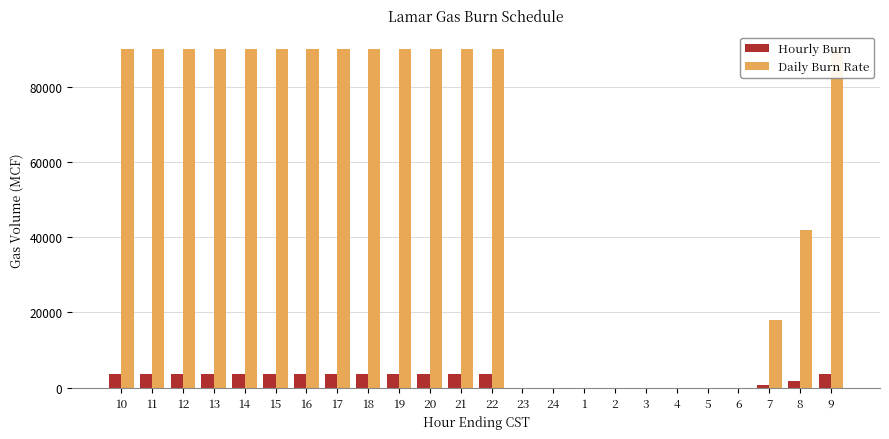

Reading left to right, list all the values displayed in this chart.

Hourly Burn: 10=3750	11=3750	12=3750	13=3750	14=3750	15=3750	16=3750	17=3750	18=3750	19=3750	20=3750	21=3750	22=3750	23=0	24=0	1=0	2=0	3=0	4=0	5=0	6=0	7=750	8=1750	9=3750
Daily Burn Rate: 10=90000	11=90000	12=90000	13=90000	14=90000	15=90000	16=90000	17=90000	18=90000	19=90000	20=90000	21=90000	22=90000	23=0	24=0	1=0	2=0	3=0	4=0	5=0	6=0	7=18000	8=42000	9=90000